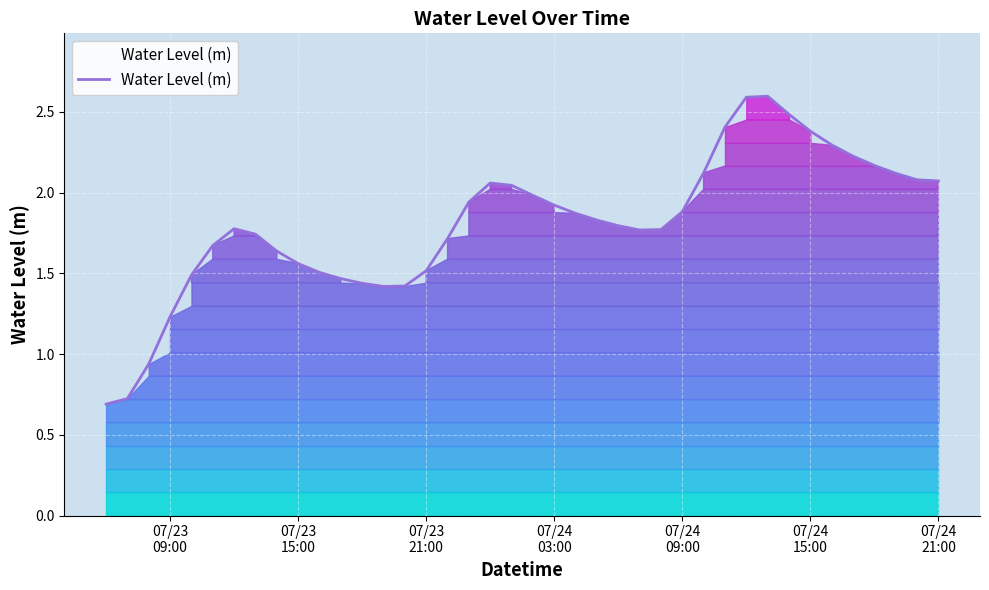

What is the smallest value displayed?

0.7